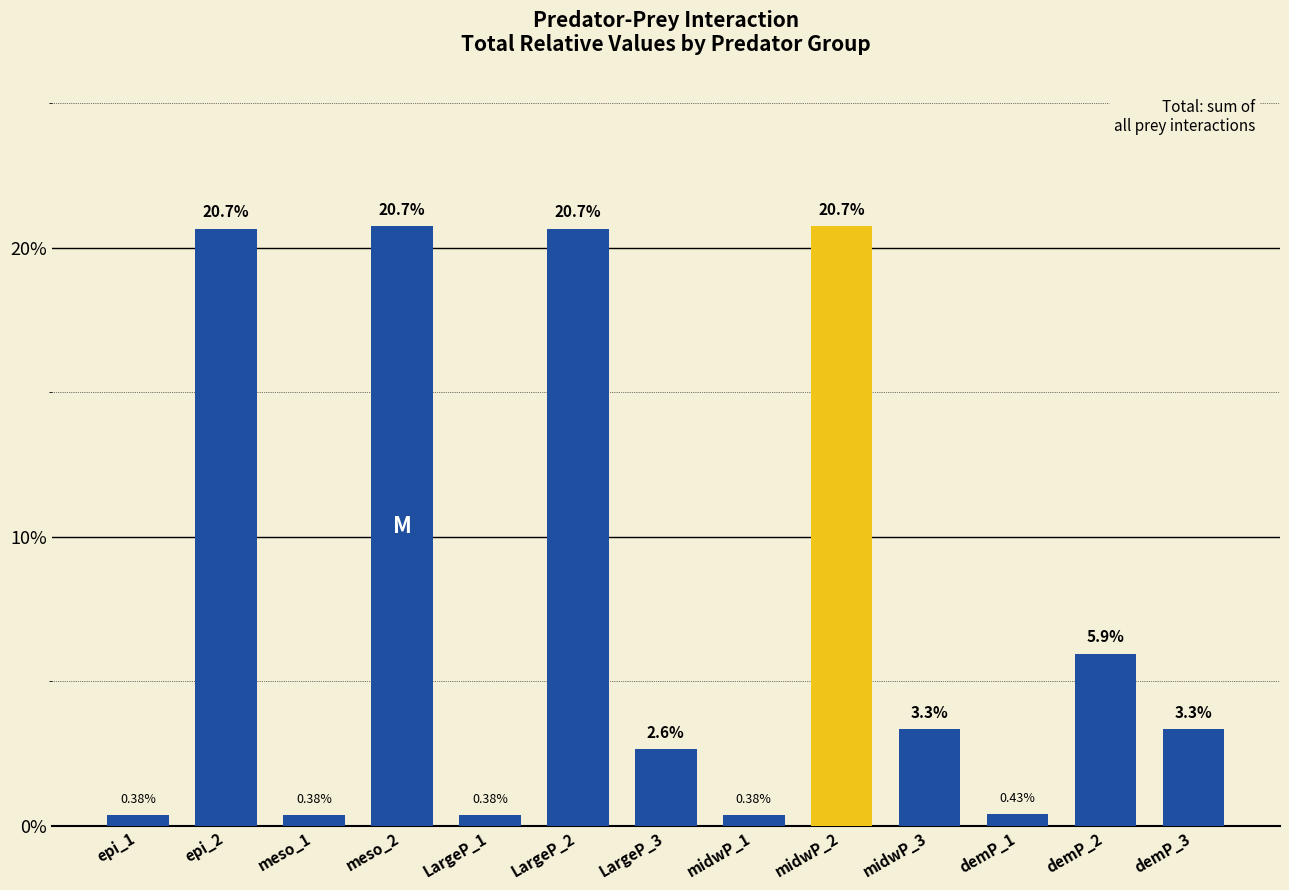

How many distinct data groups are displayed?

1